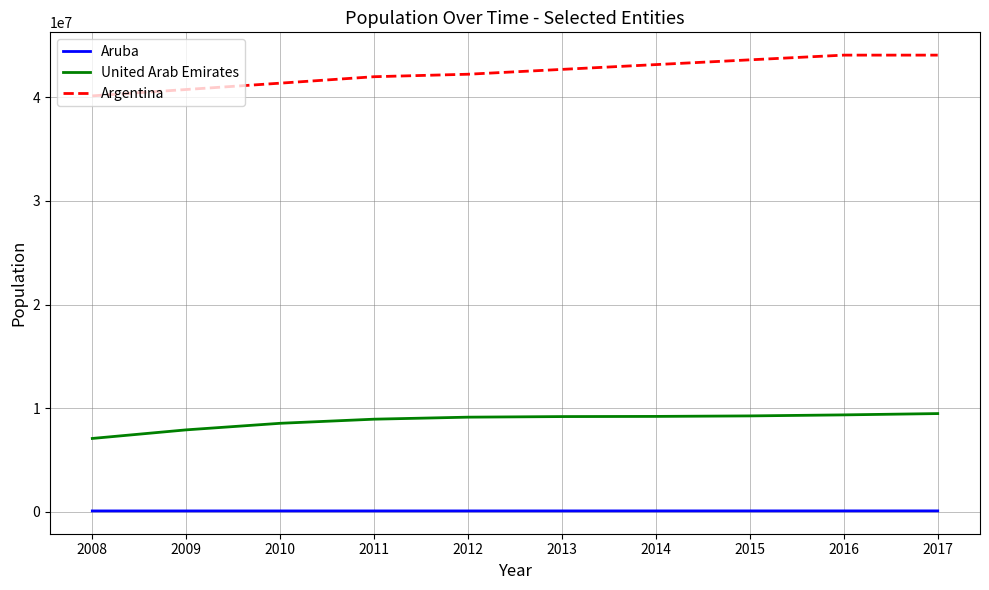

True or false: Argentina has a value of 40117096 at 2008.

True